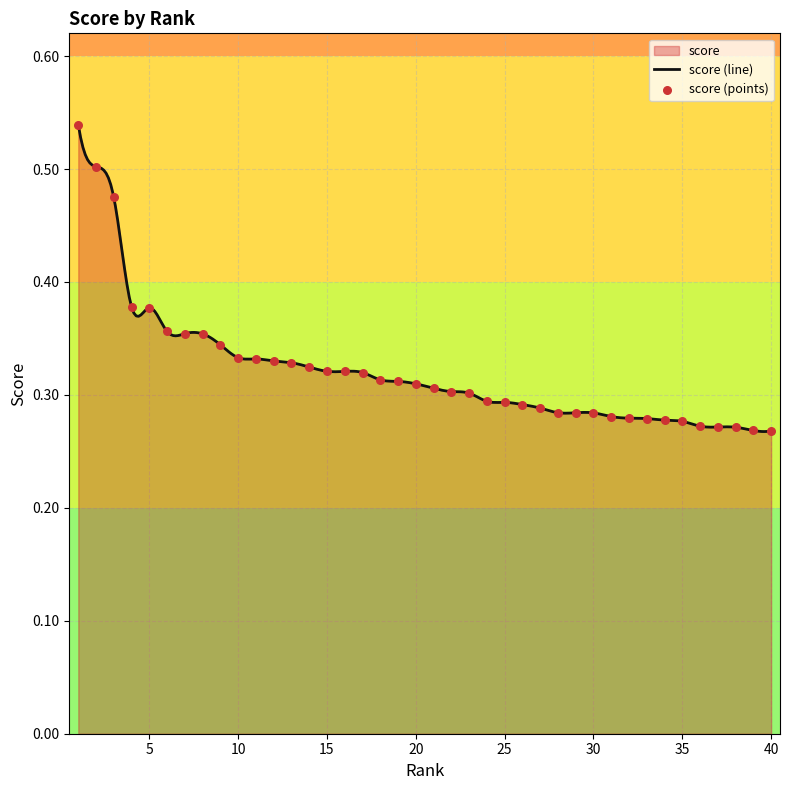

What is the change in value from 2 to 27?

-0.2